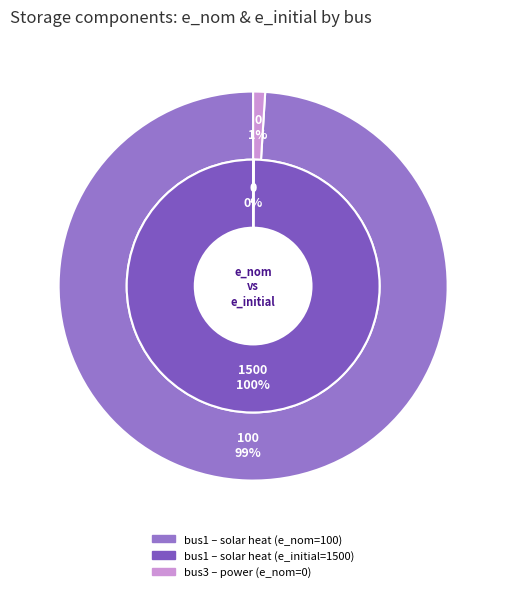

To the nearest percent, what is the combined percentage of bus3 (power) and bus1 (solar heat)?

100%